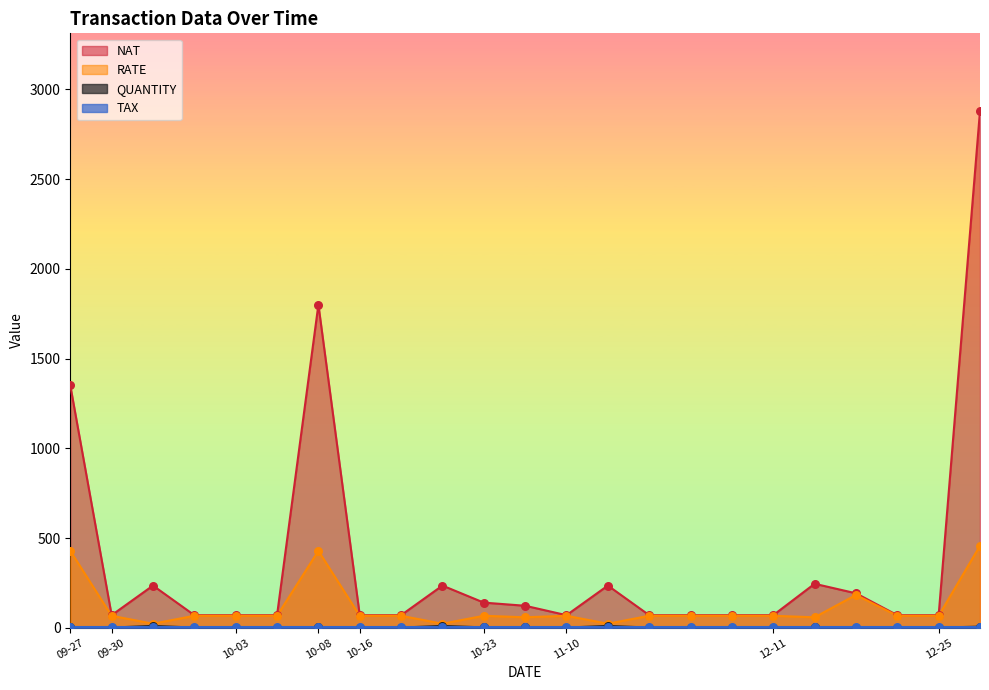

Which series reaches the maximum Y coordinate?

NAT